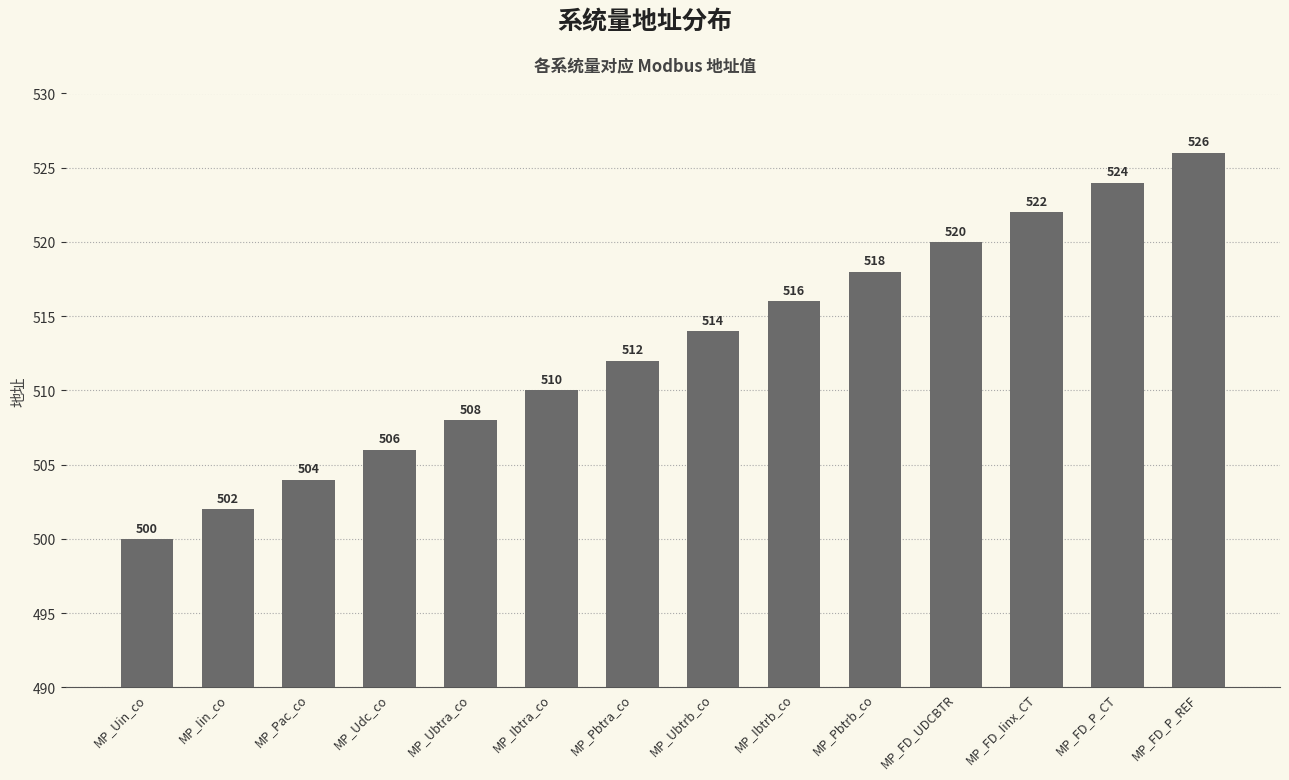

What is the difference between the values at MP_Ubtrb_co and MP_Ubtra_co?

6